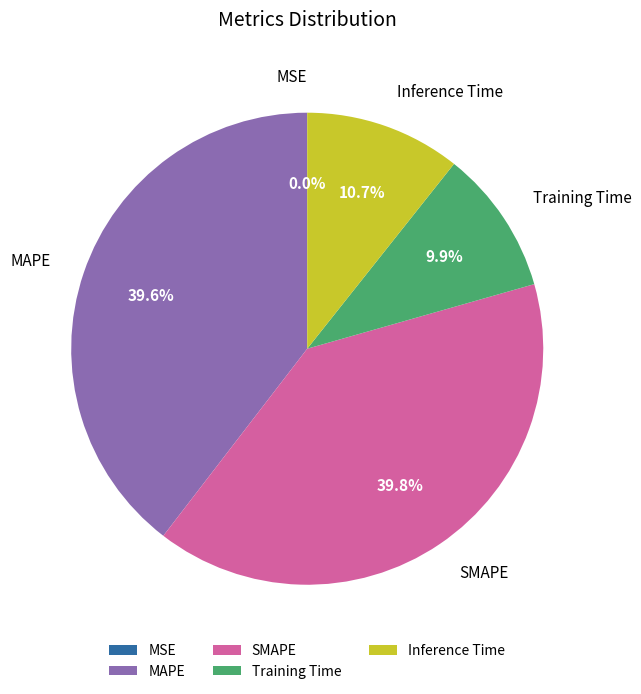

To the nearest percent, what portion does Inference Time represent?

11%